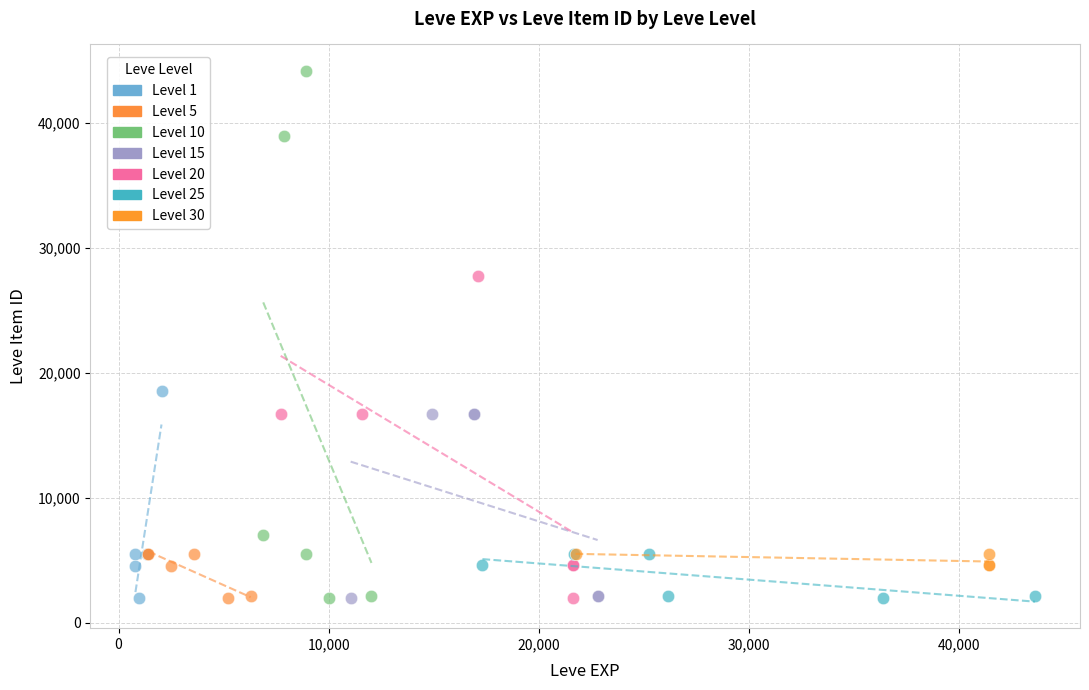

Which series reaches the maximum Y coordinate?

Level 10